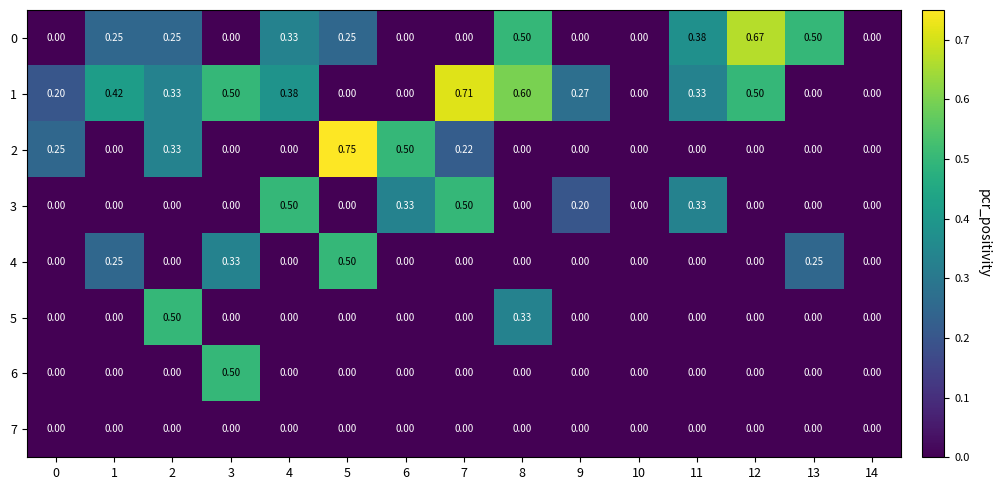

How many series are shown in this chart?

8